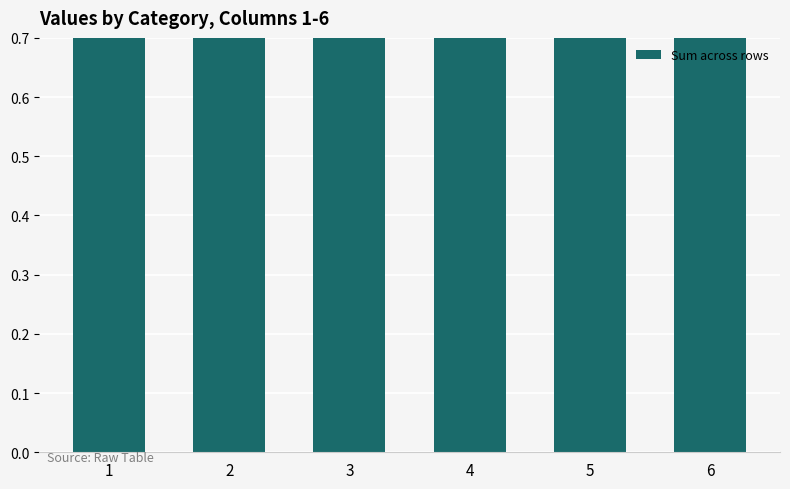

Reading right to left, transcribe all the data shown in this chart.

6=1.1	5=1.2	4=1.0	3=0.8	2=0.8	1=0.7